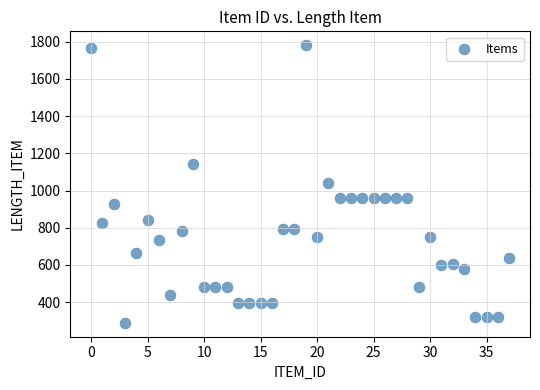

What is the range of Y values (max minus min)?

1492